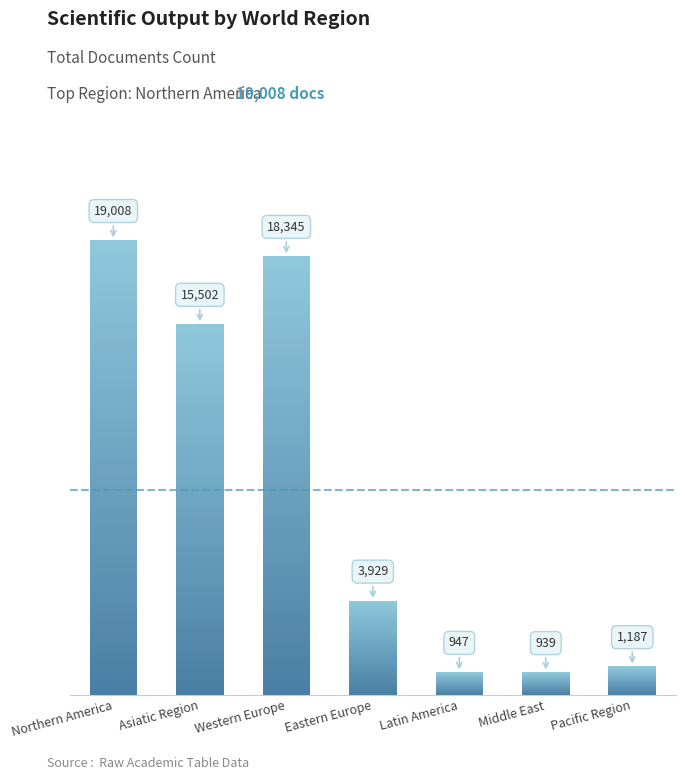

What is the approximate value at Western Europe?

18345